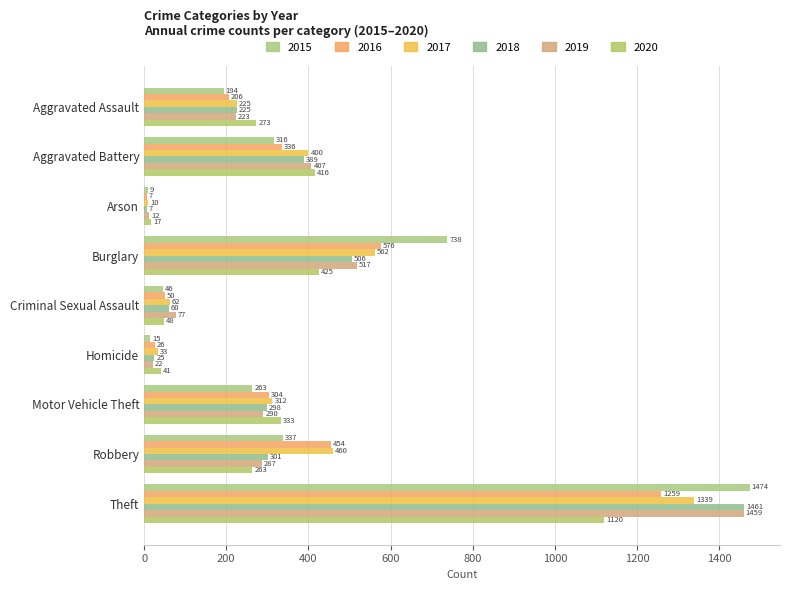

The 2019 series shows 165 at Aggravated Battery. True or false?

False